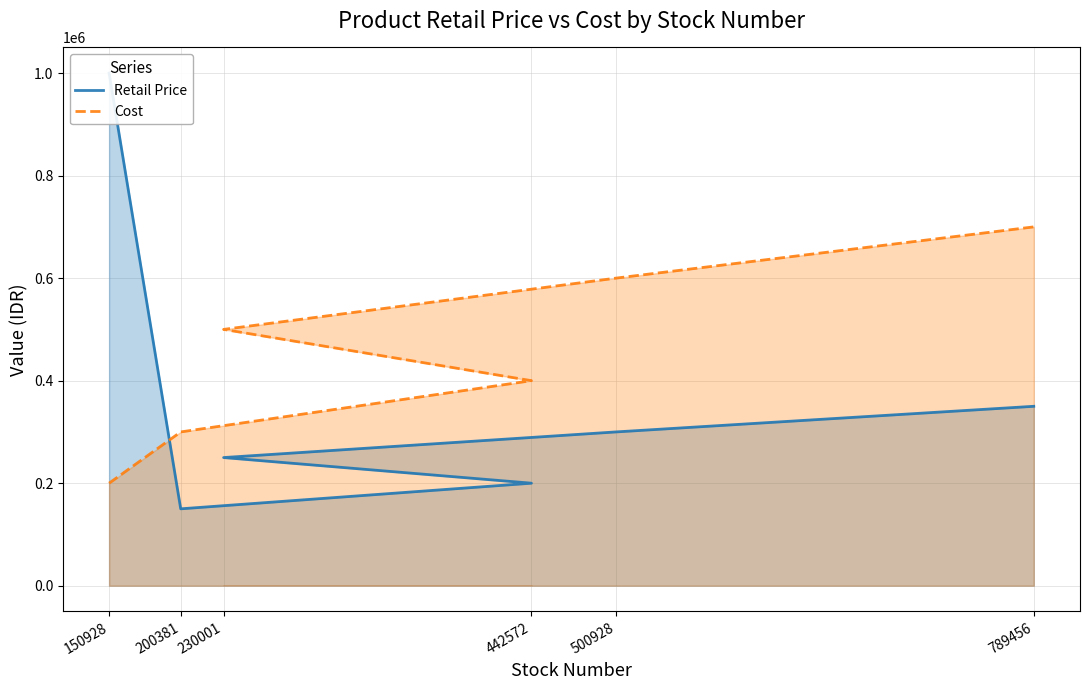

After their last crossing, which series has the higher values: Cost or Retail Price?

Cost